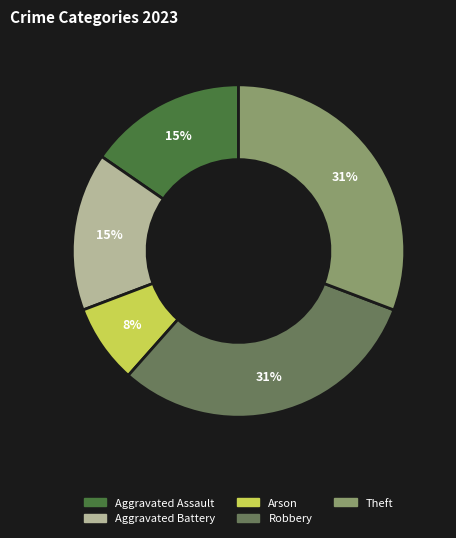

Do Theft and Aggravated Battery together represent more than half of the pie?

No